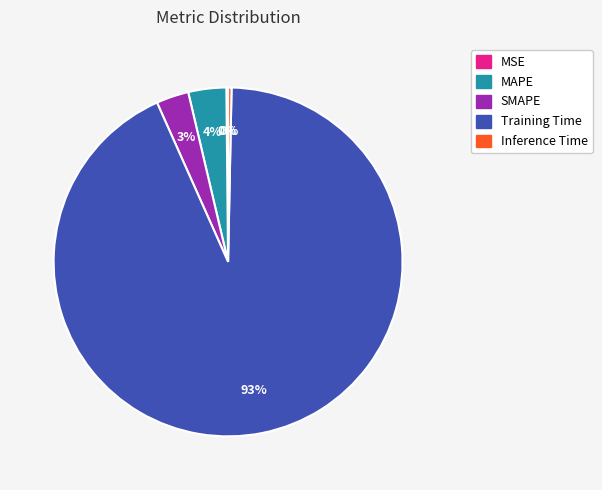

To the nearest percent, what percentage of the pie is MAPE?

4%